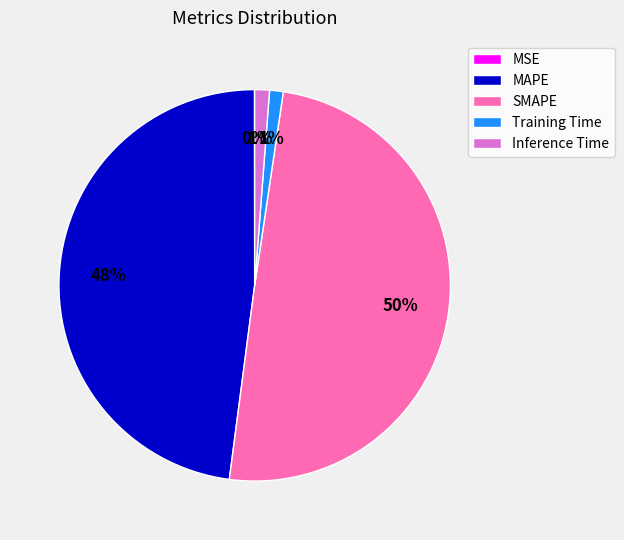

Is MAPE the majority of the pie?

No